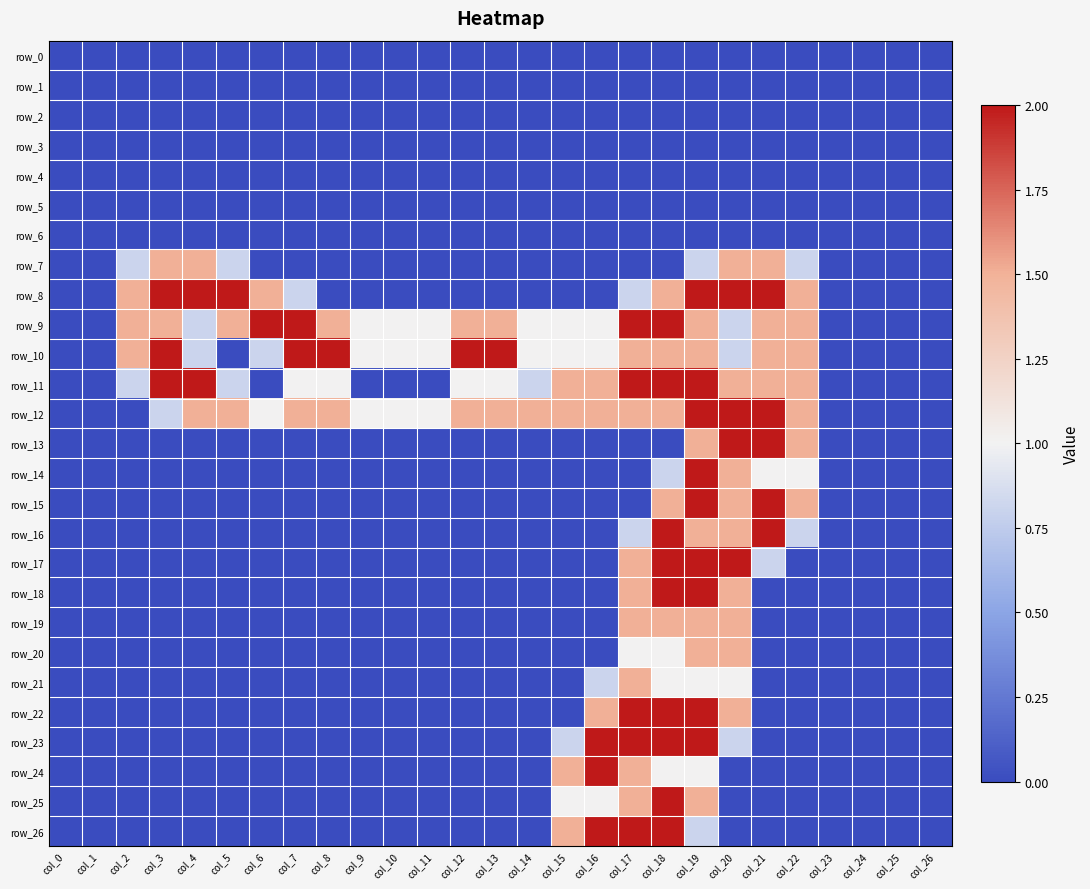

How many distinct data groups are displayed?

27